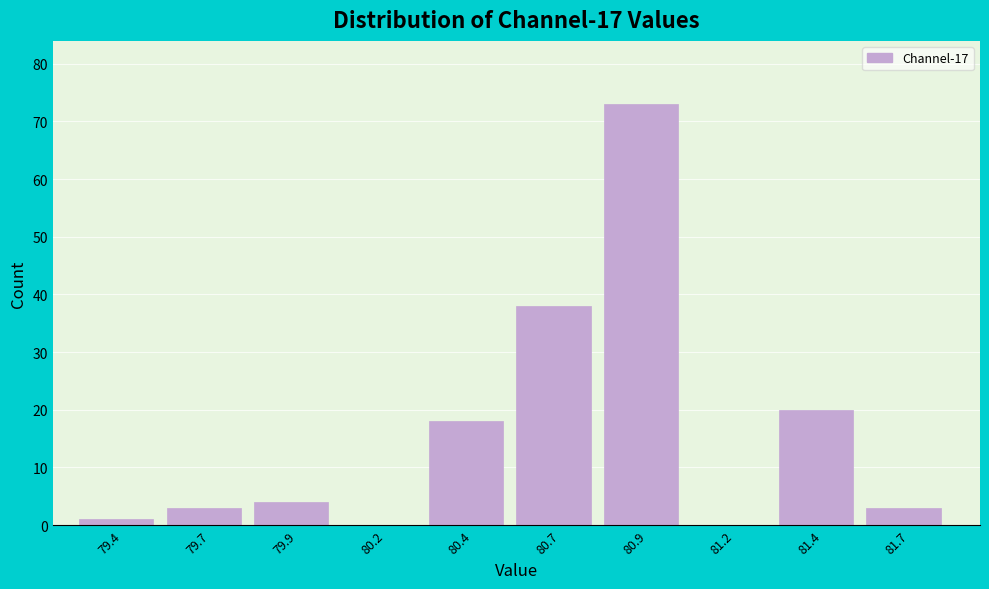

Reading left to right, transcribe this chart: for each bar, give the range it covers on the x-axis and its height. The values are not printed on the chart, so give them approximately, as read against the axis.

79.30 to 79.55: 1
79.55 to 79.80: 3
79.80 to 80.05: 4
80.05 to 80.30: 0
80.30 to 80.55: 18
80.55 to 80.80: 38
80.80 to 81.05: 73
81.05 to 81.30: 0
81.30 to 81.55: 20
81.55 to 81.80: 3